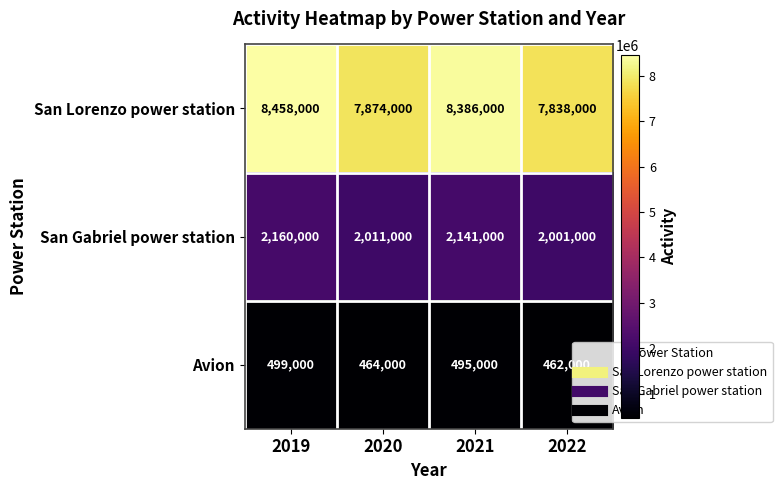

What is the difference between the maximum and minimum values in the San Lorenzo power station series?

620000